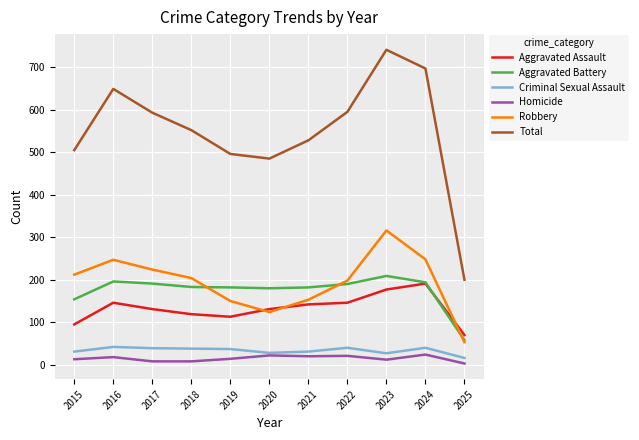

At which category is the sum across all series the highest?

2023